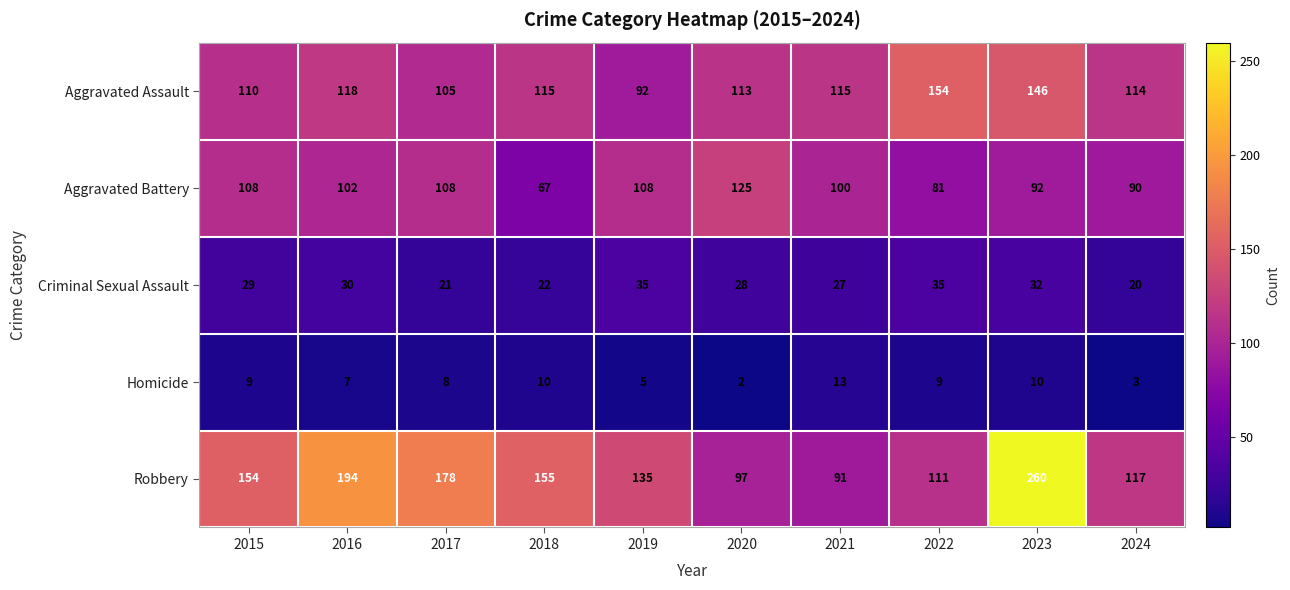

Is it true that Robbery equals 28 at 2019?

False